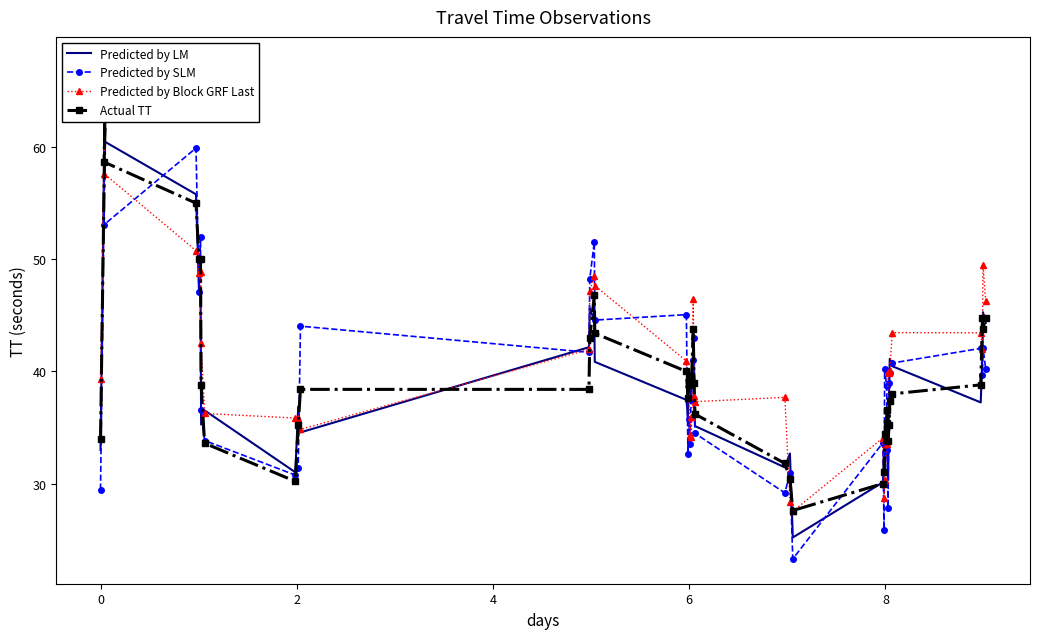

What is the difference between the maximum and minimum values in the Predicted by SLM series?

40.7